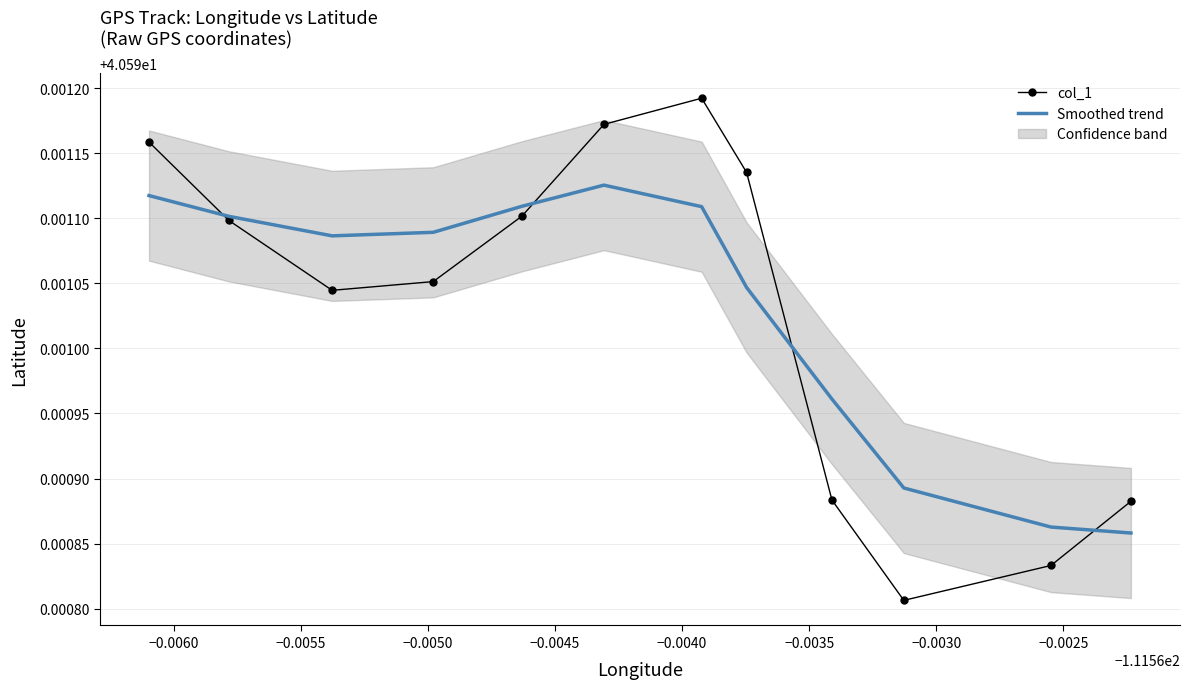

At which category is the sum across all series the highest?

−0.0040